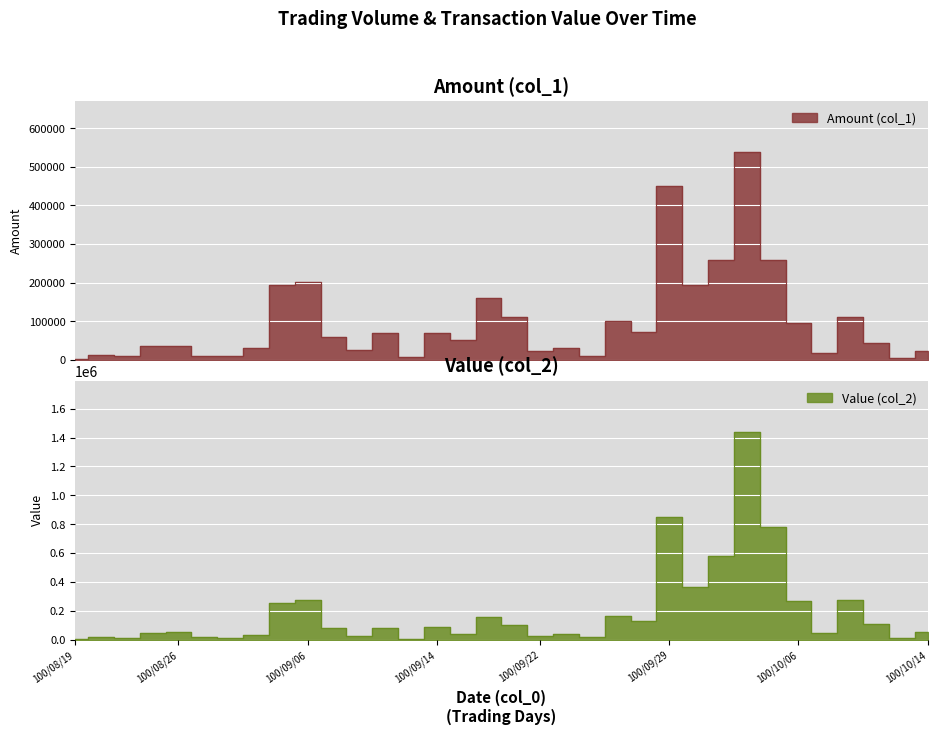

What is the sum of all Amount (col_1) values?

3323000